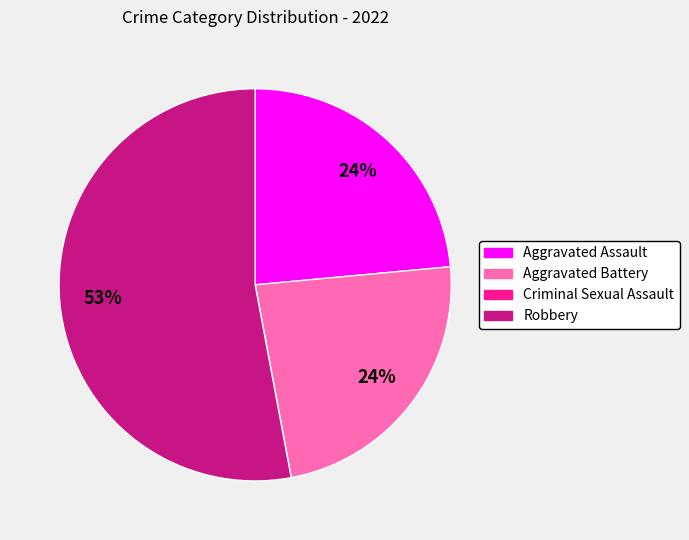

Which has a higher value, Robbery or Aggravated Assault?

Robbery